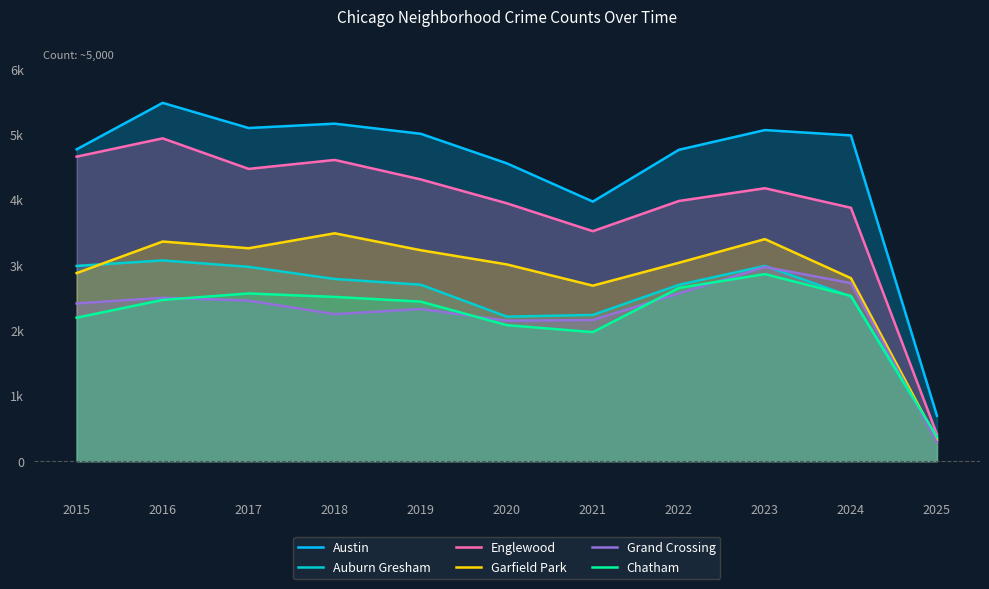

What are all the series names shown in the legend?

Austin, Auburn Gresham, Englewood, Garfield Park, Grand Crossing, Chatham